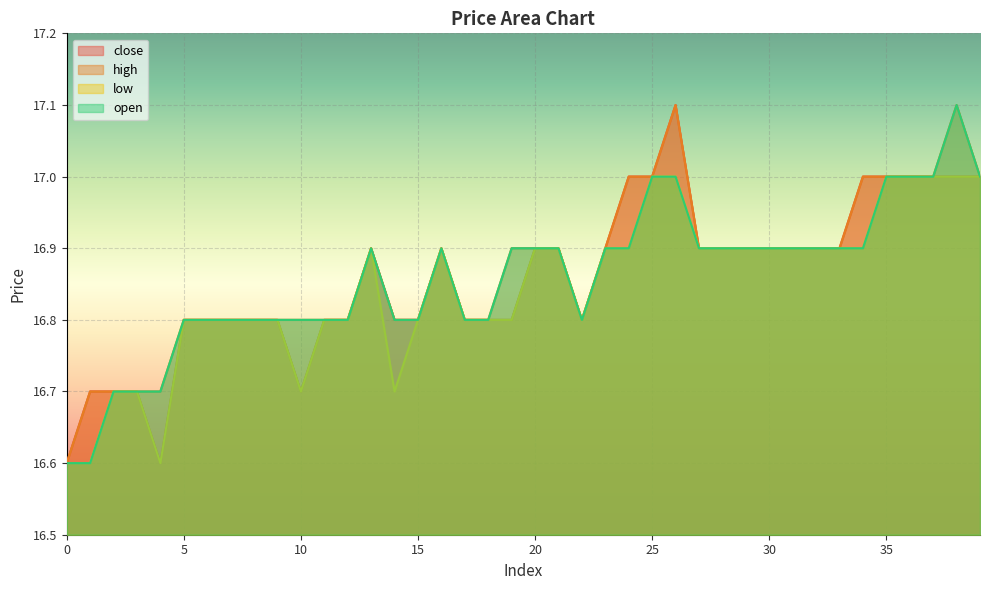

At which category is the sum across all series the highest?

26